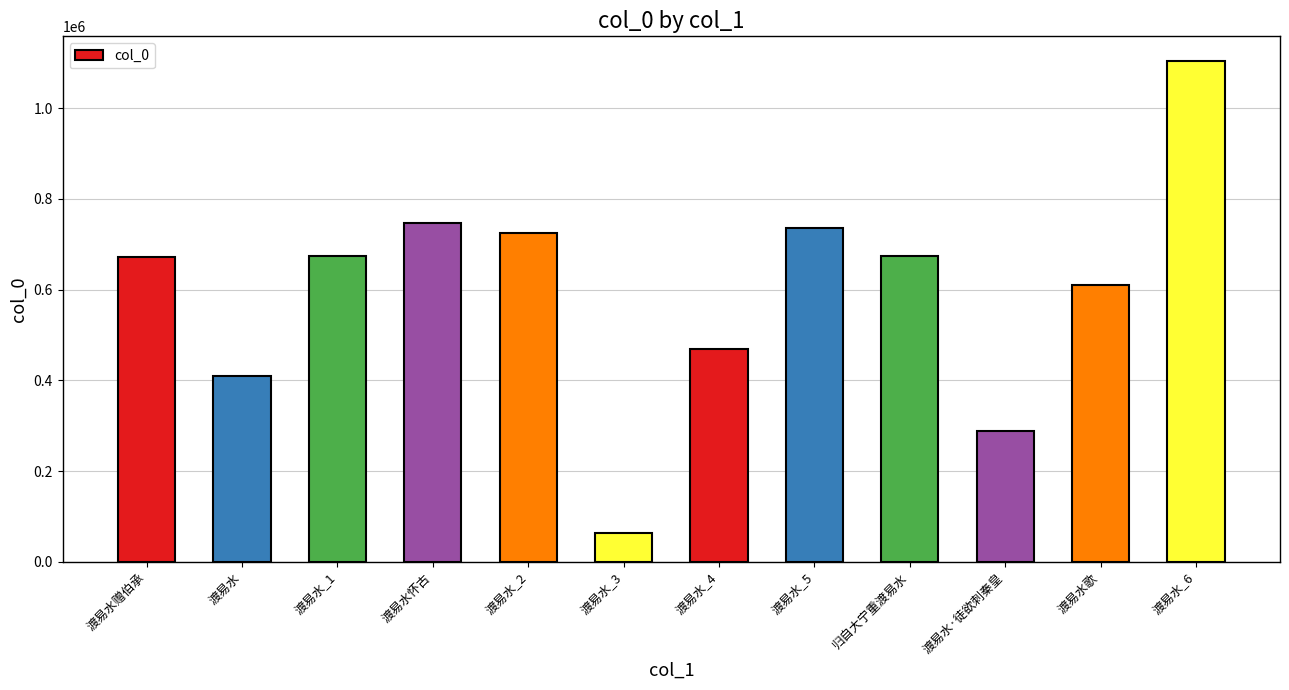

What is the difference between the maximum and minimum values?

1039514